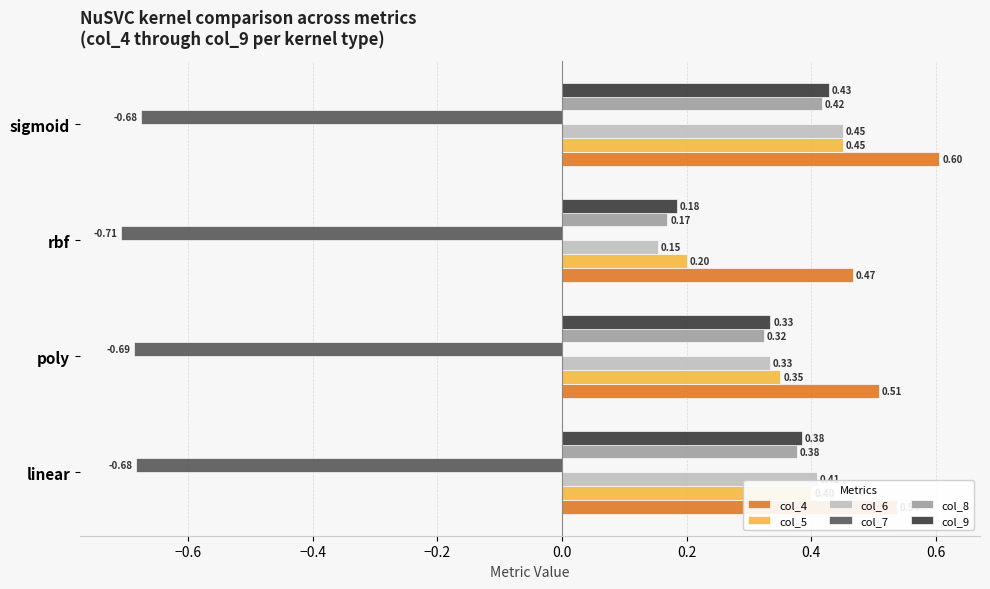

At rbf, list the series in order from largest to smallest.

col_4, col_5, col_9, col_8, col_6, col_7